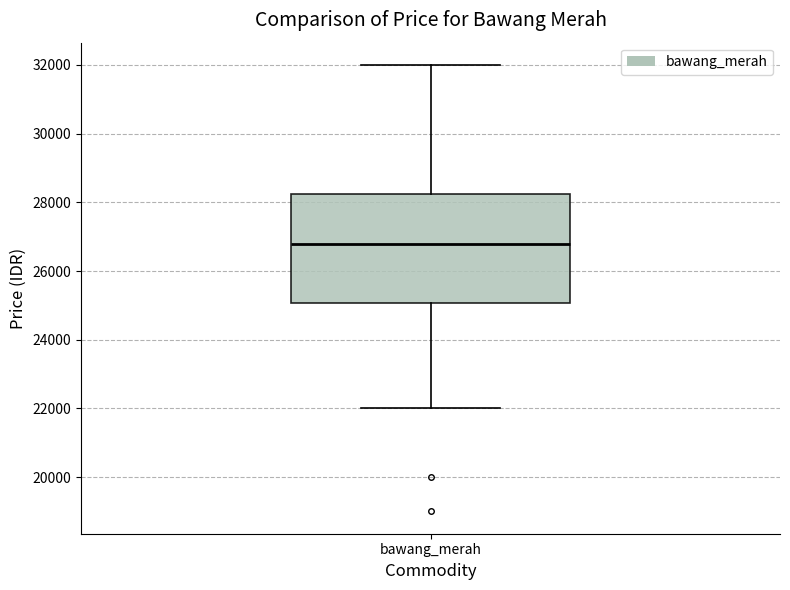

Transcribe this box plot: give where the median line is, the range the box spans, and where the two whiskers end, as read against the y-axis. The values are not printed on the chart, so give them approximately, as read against the axis.

median 26800, box 25000 to 28200, whiskers 22000 to 32000